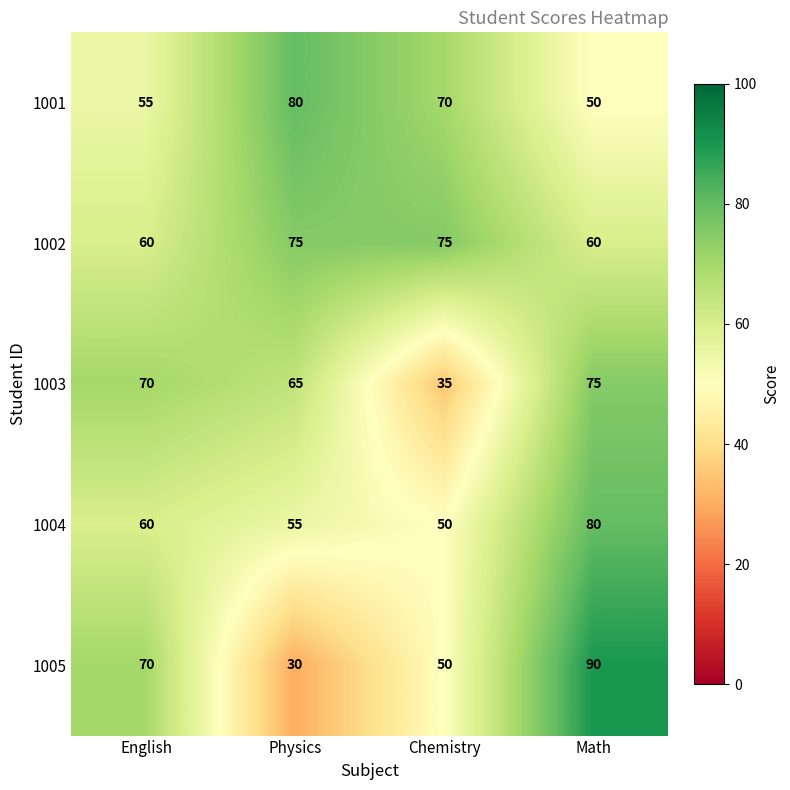

What is the sum of all 1004 values?

245